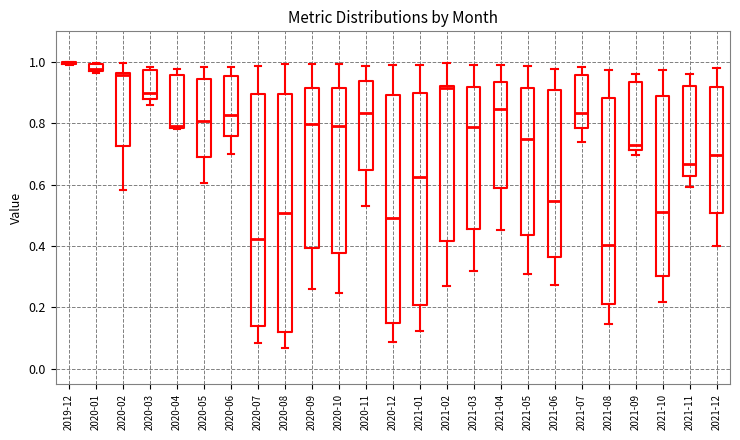

Comparing the boxes themselves (not the whiskers), which one is the tallest?

2020-08